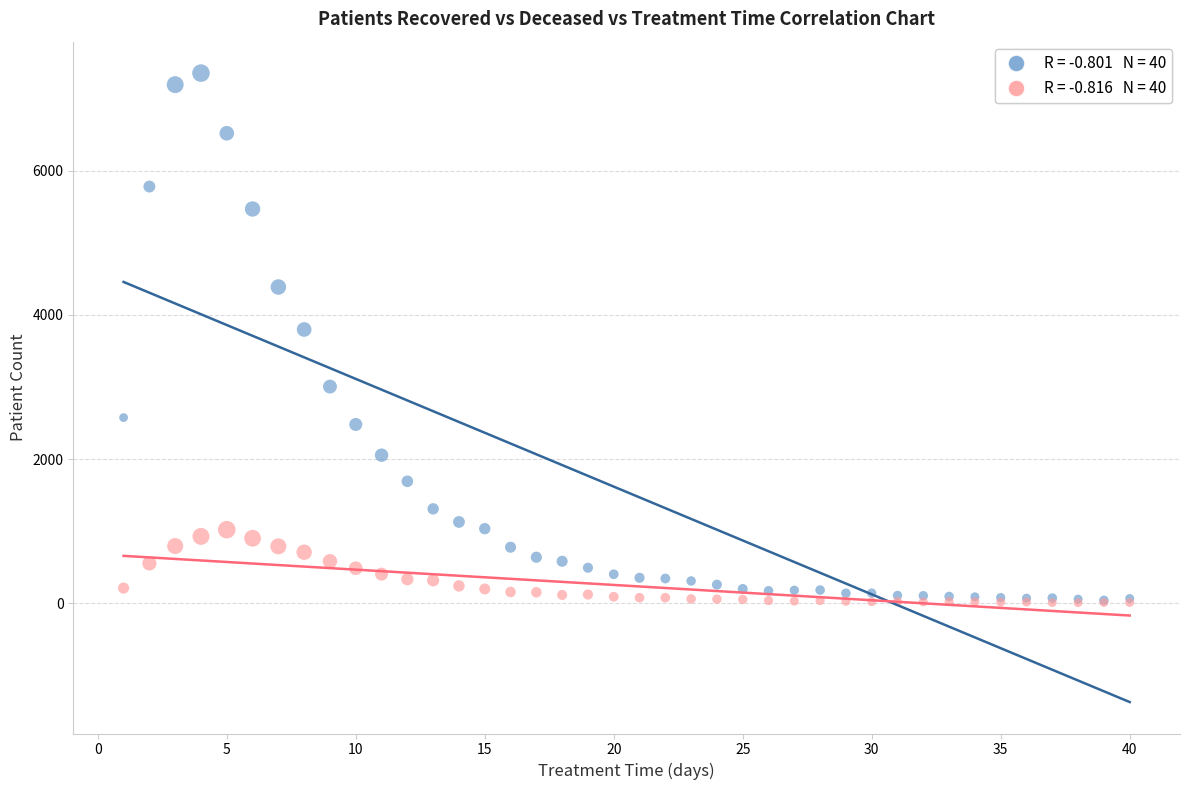

Across all series, what Y value is closest to 3679?

3796